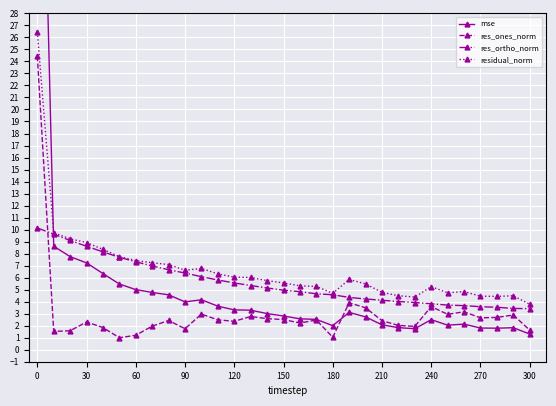

How many times do mse and res_ones_norm cross each other?

1